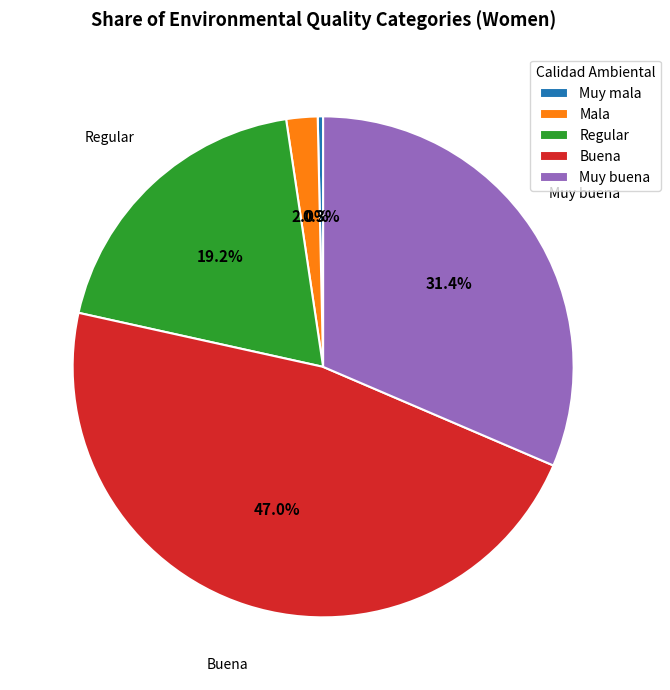

Approximately how many times larger is the value at Buena compared to Muy mala?

135.8